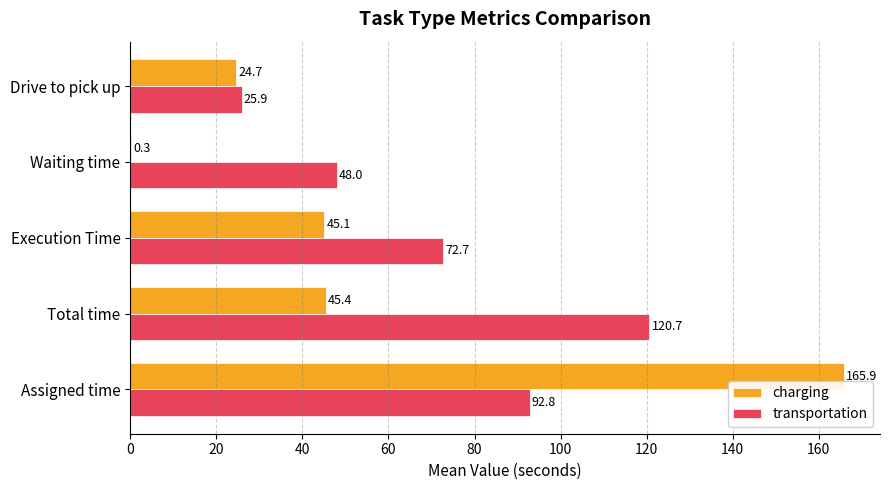

Which category has the highest value in the transportation series?

Total time